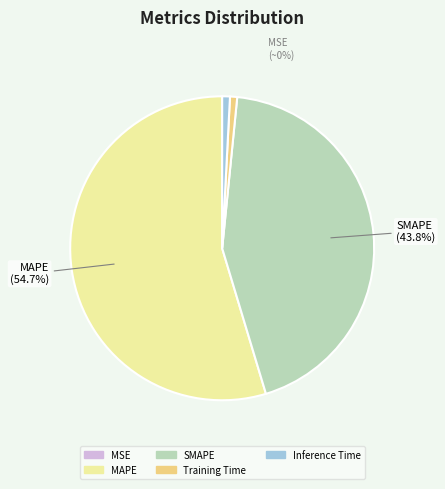

Is there any slice that represents more than half of the pie?

Yes